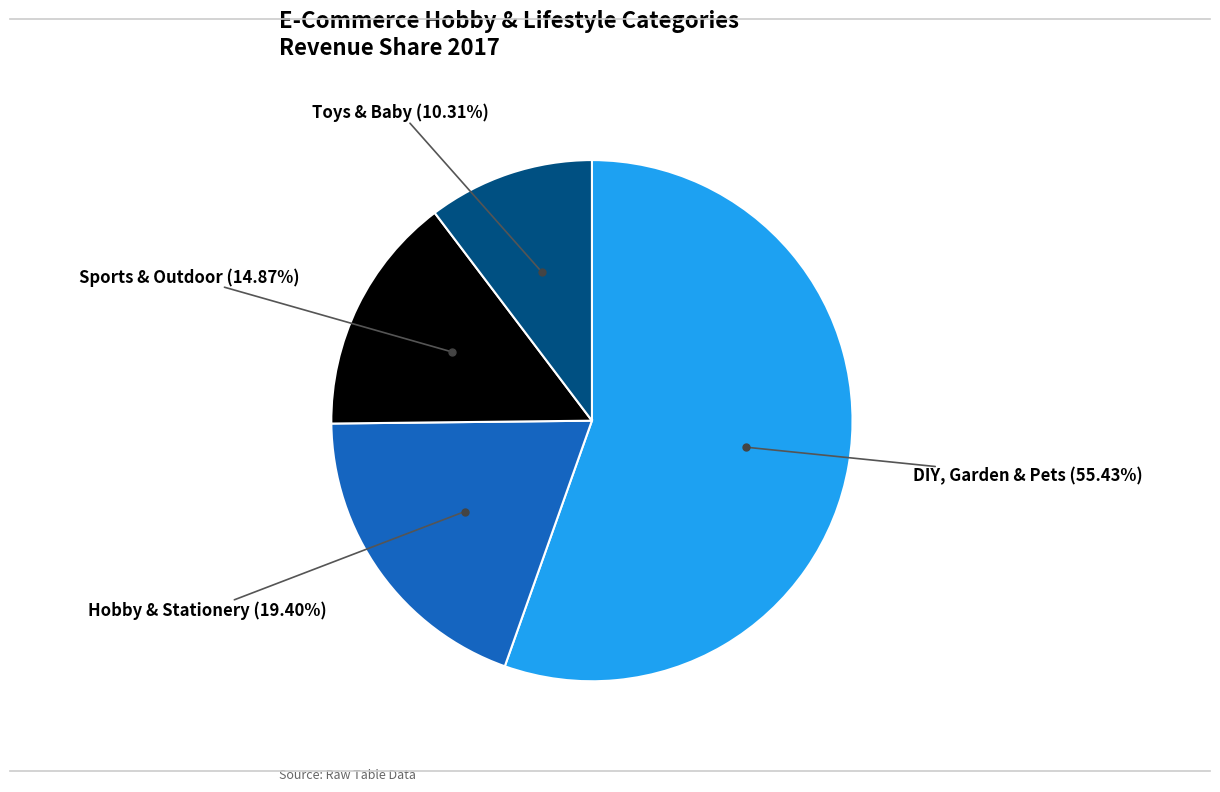

Does any single category account for the majority?

Yes